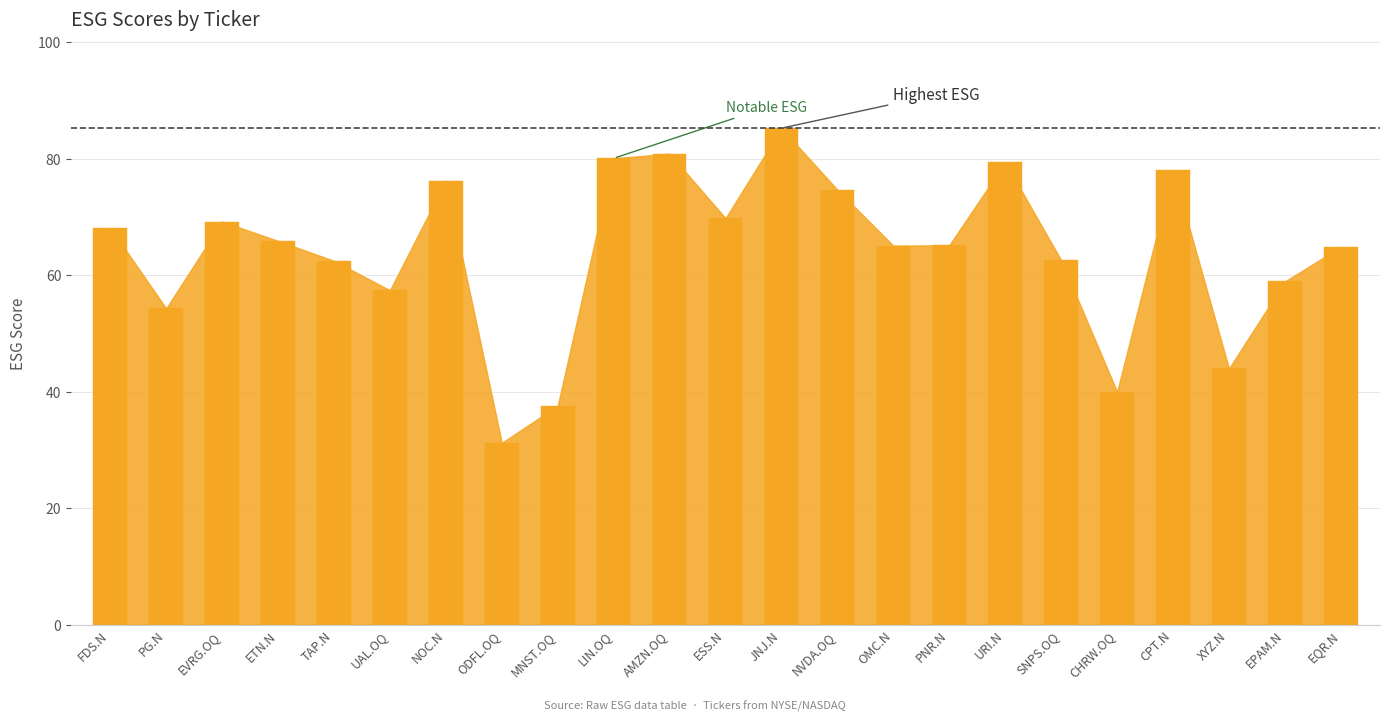

The chart shows a value of 65.1 at OMC.N. True or false?

True